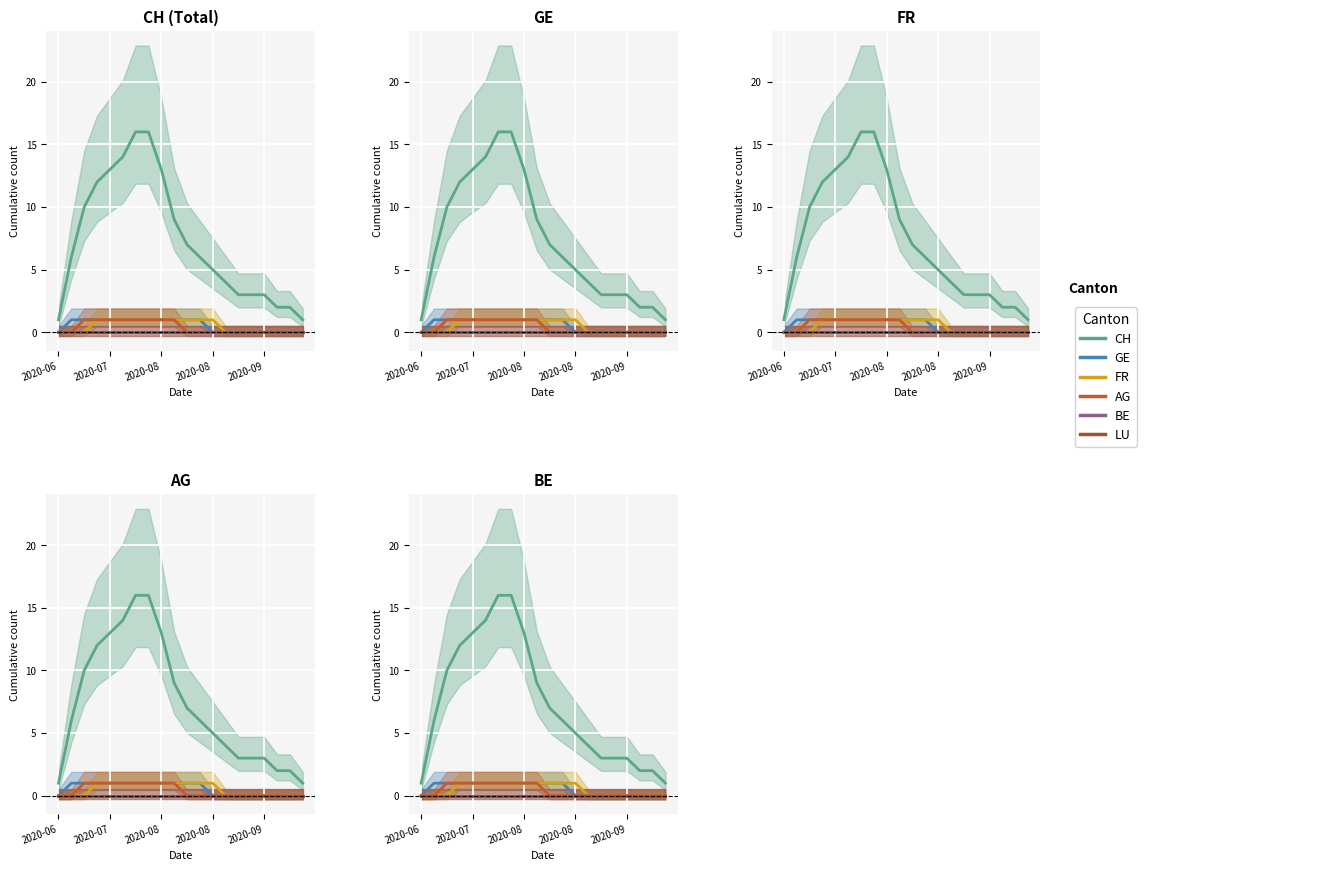

Which series has the widest spread of values?

CH